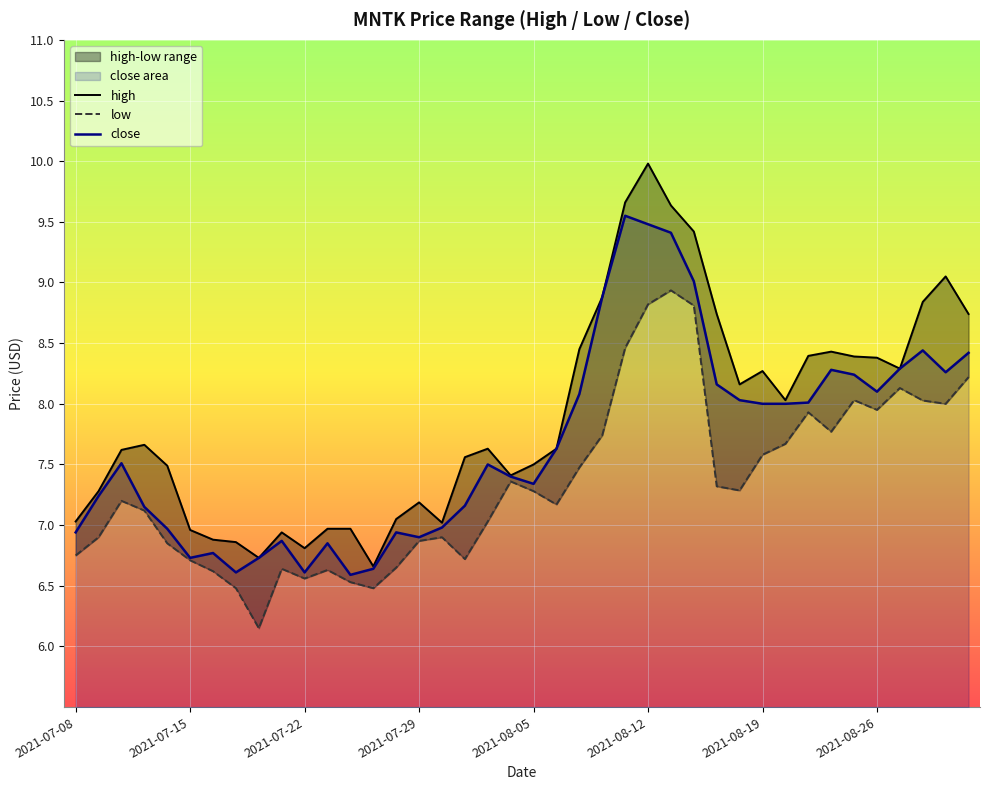

At which label is high closest to 8?

2021-08-20